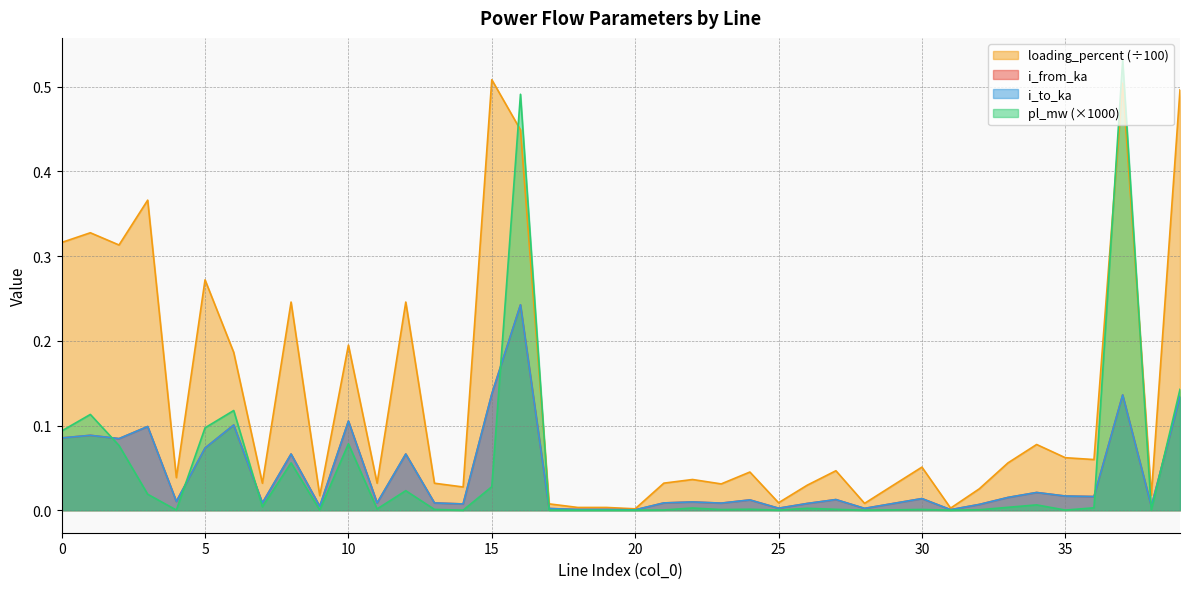

Which category has the highest value across all series?

37